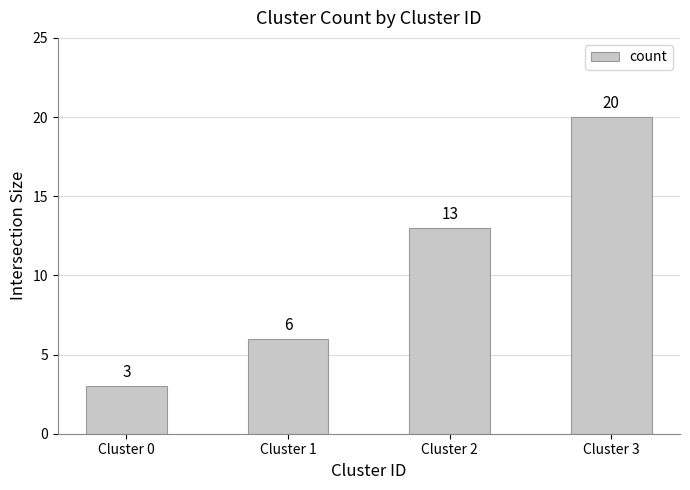

What is the sum of the values at Cluster 0 and Cluster 1?

9